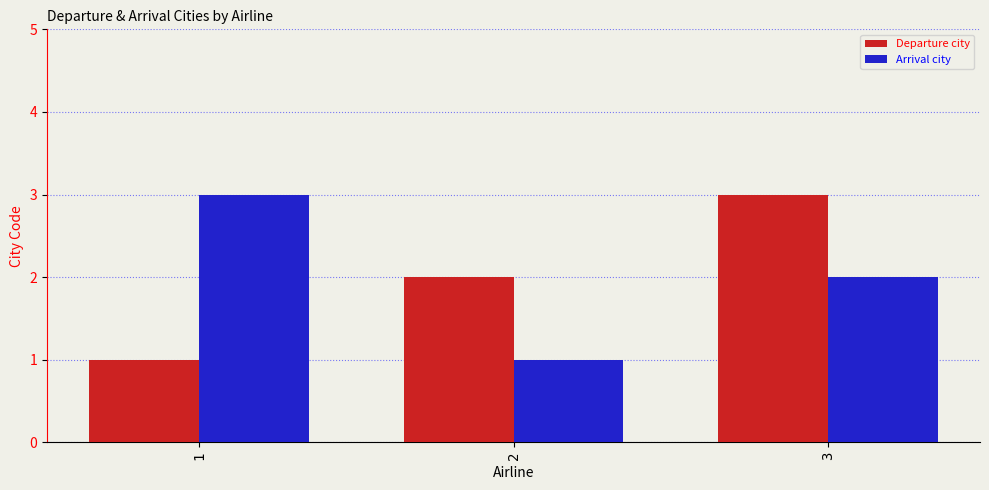

The Arrival city series shows 5 at 1. True or false?

False